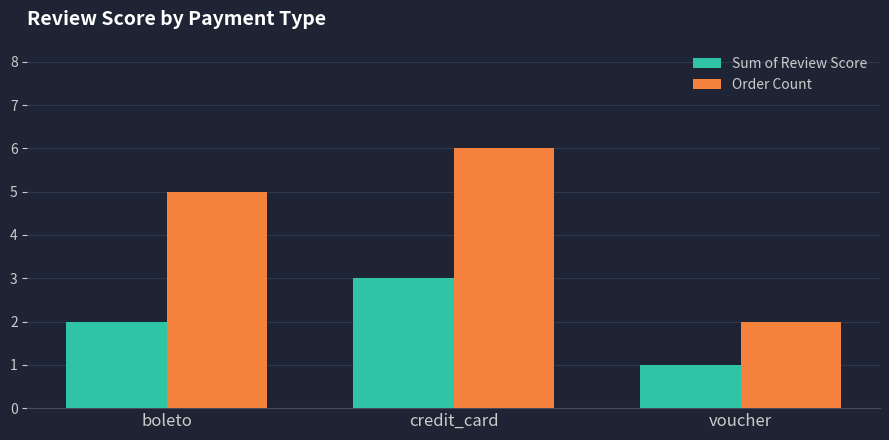

How many data points does each series have?

3